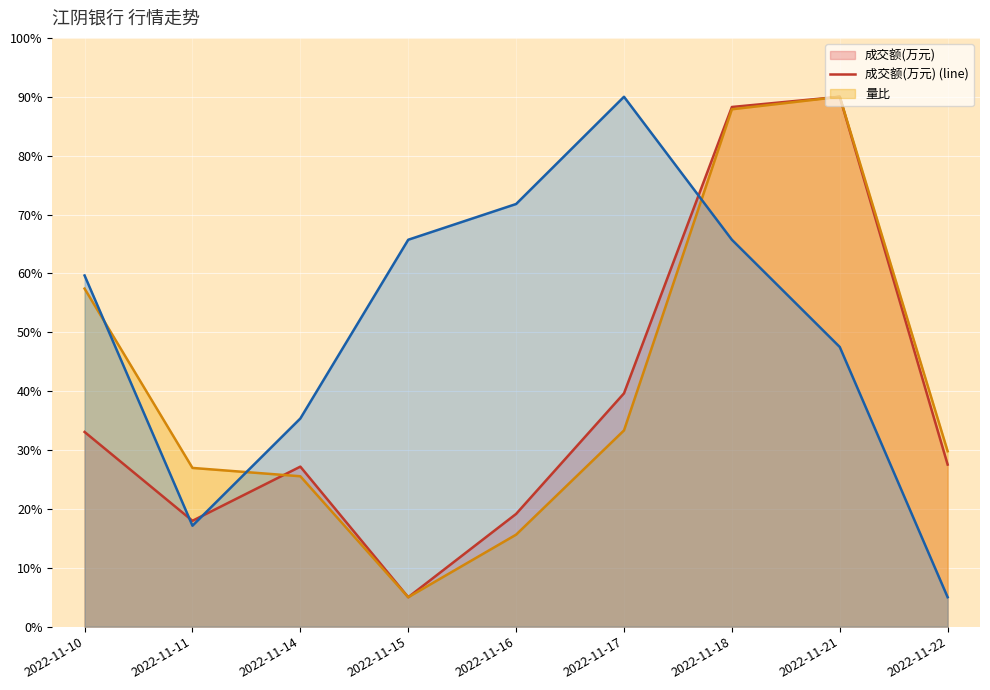

Which series has the largest total across all categories?

价格 (line)